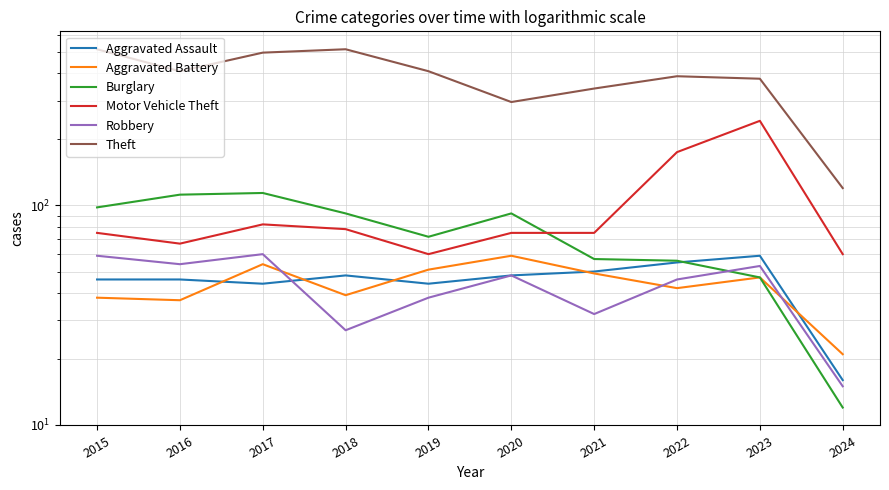

What is the minimum value for Theft?

120